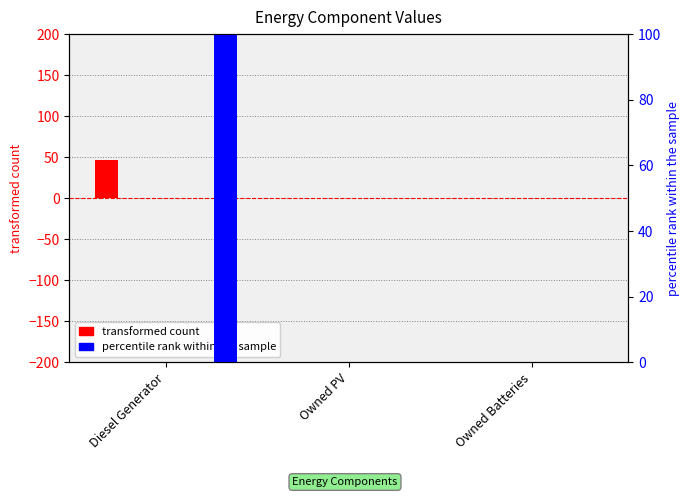

What is the label of the 2nd bar from the right?

Owned PV